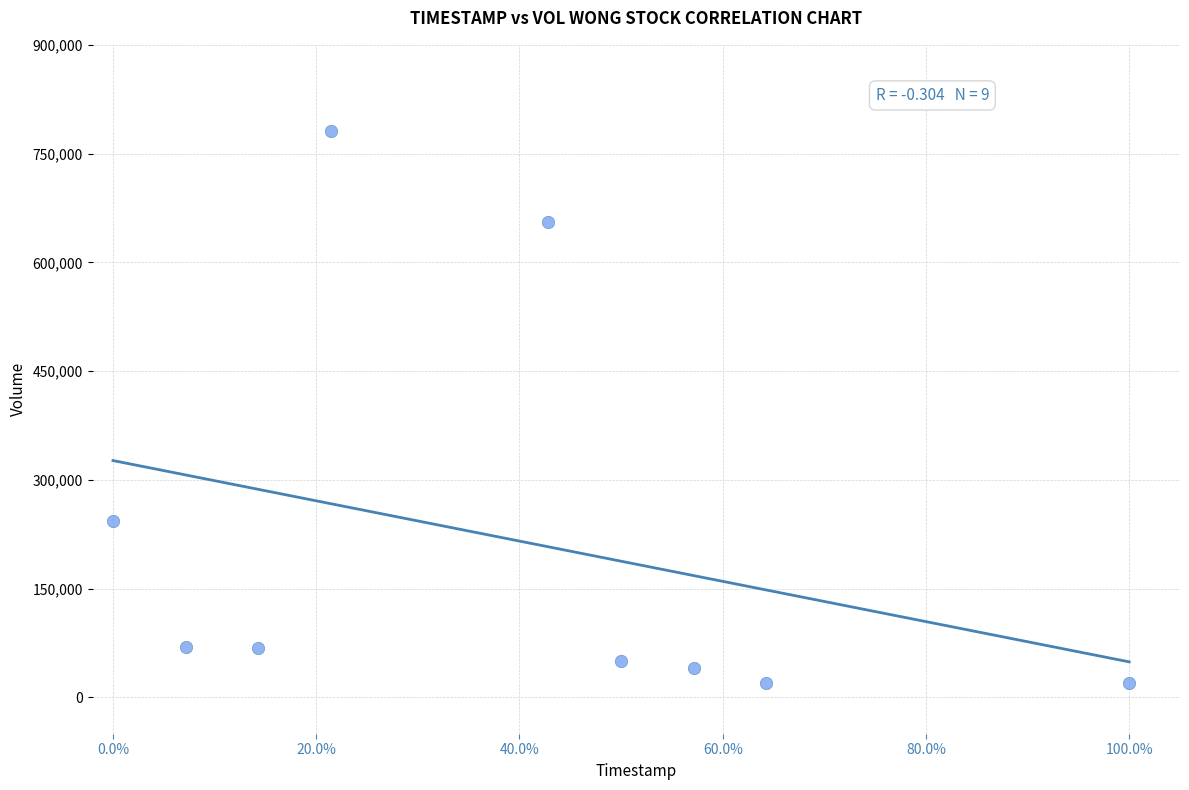

What Y value in the scatter plot is closest to 400200?

243800